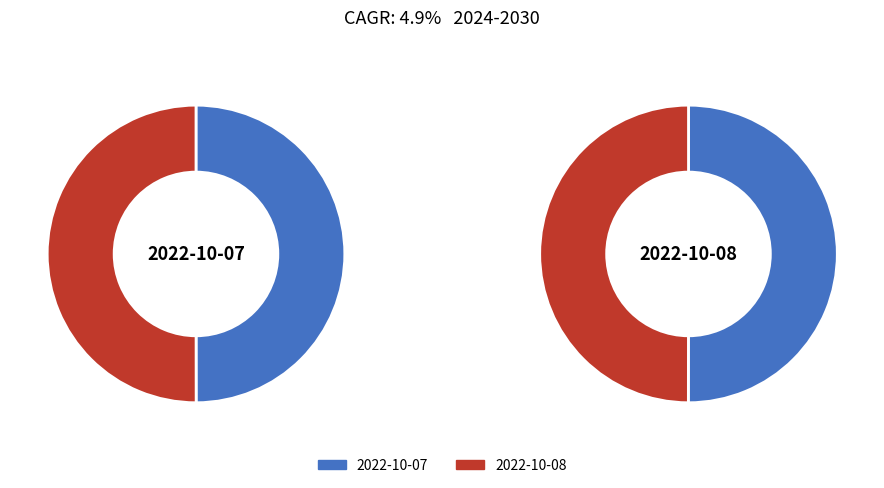

Does 2022-10-07 account for over 50% of the chart?

No